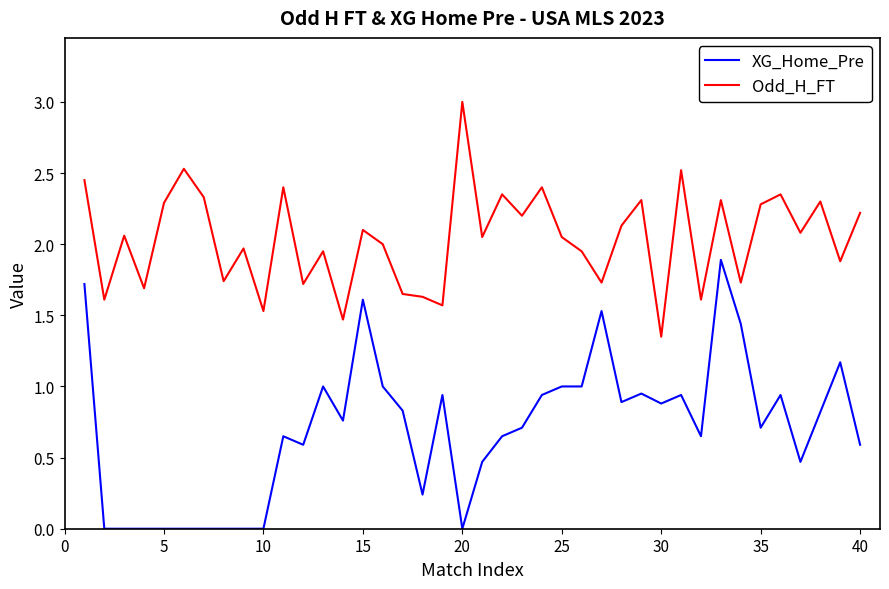

Which series has the largest total across all categories?

Odd_H_FT